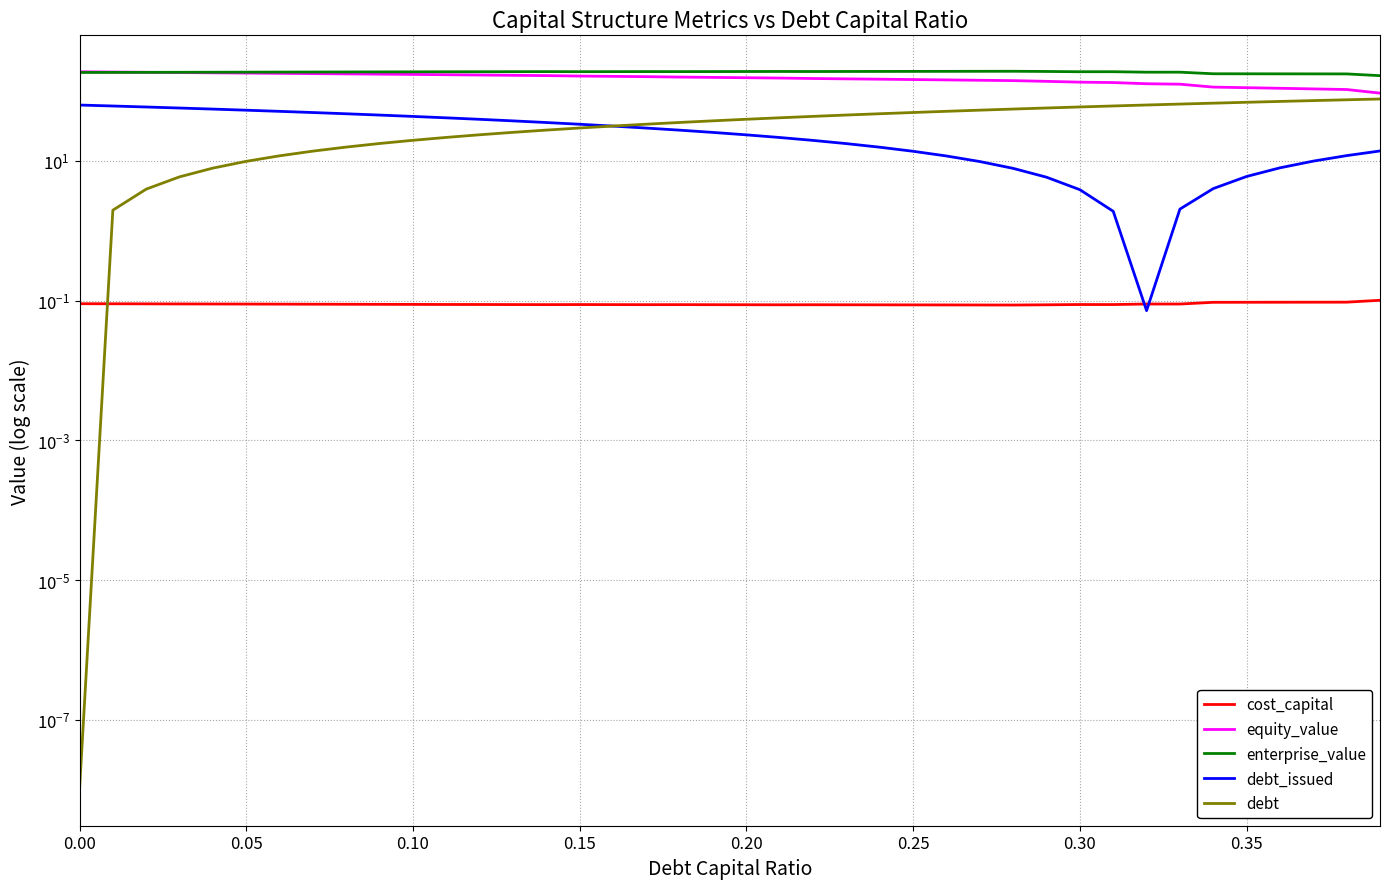

What is the average value of the enterprise_value series?

186.4